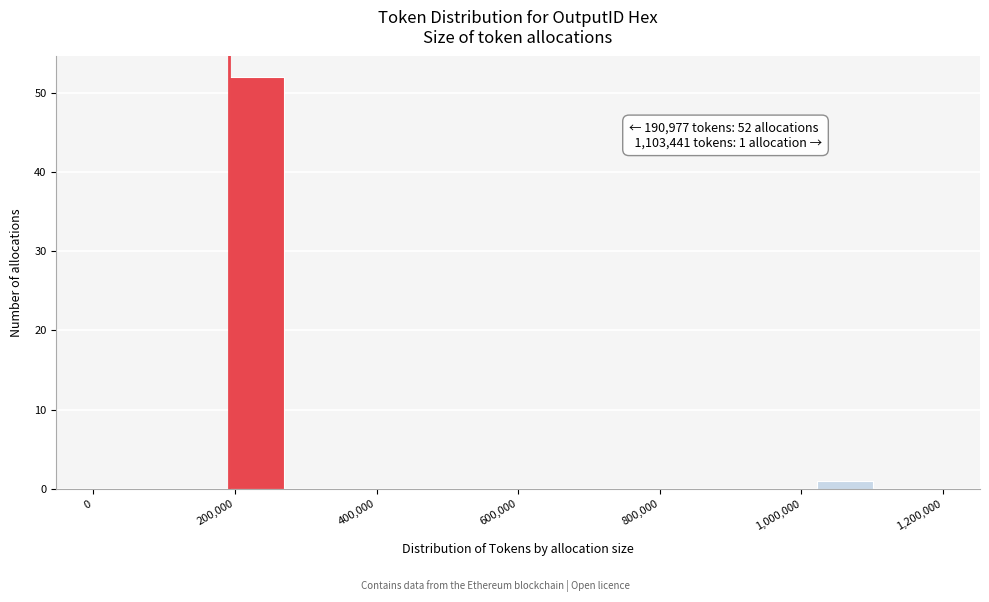

Over which range of the x-axis is the bar tallest?

180000 to 280000